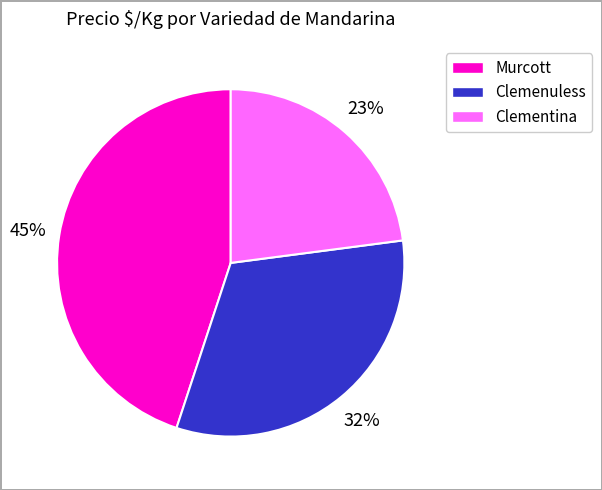

To the nearest percent, what is the difference between the largest and smallest slice percentages?

22%